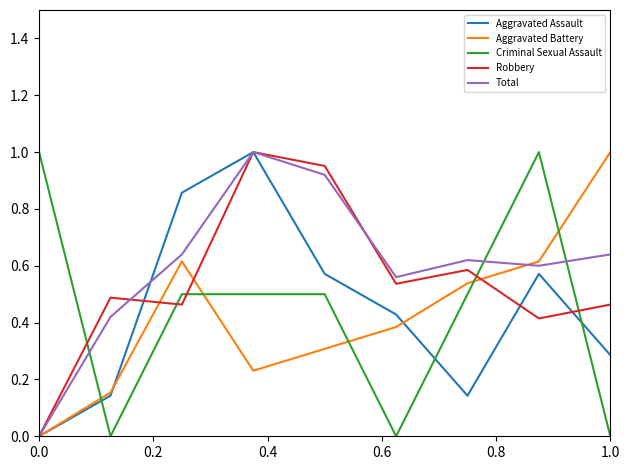

True or false: Aggravated Battery and Criminal Sexual Assault cross at least once.

True